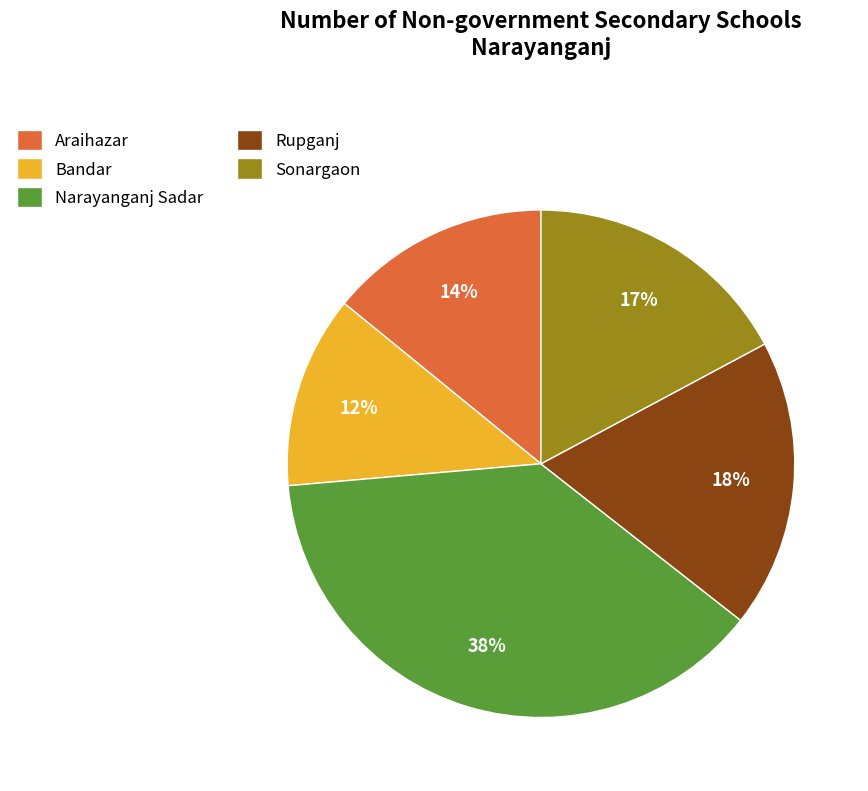

To the nearest percent, what is the difference between the Rupganj and Narayanganj Sadar slice percentages?

20%